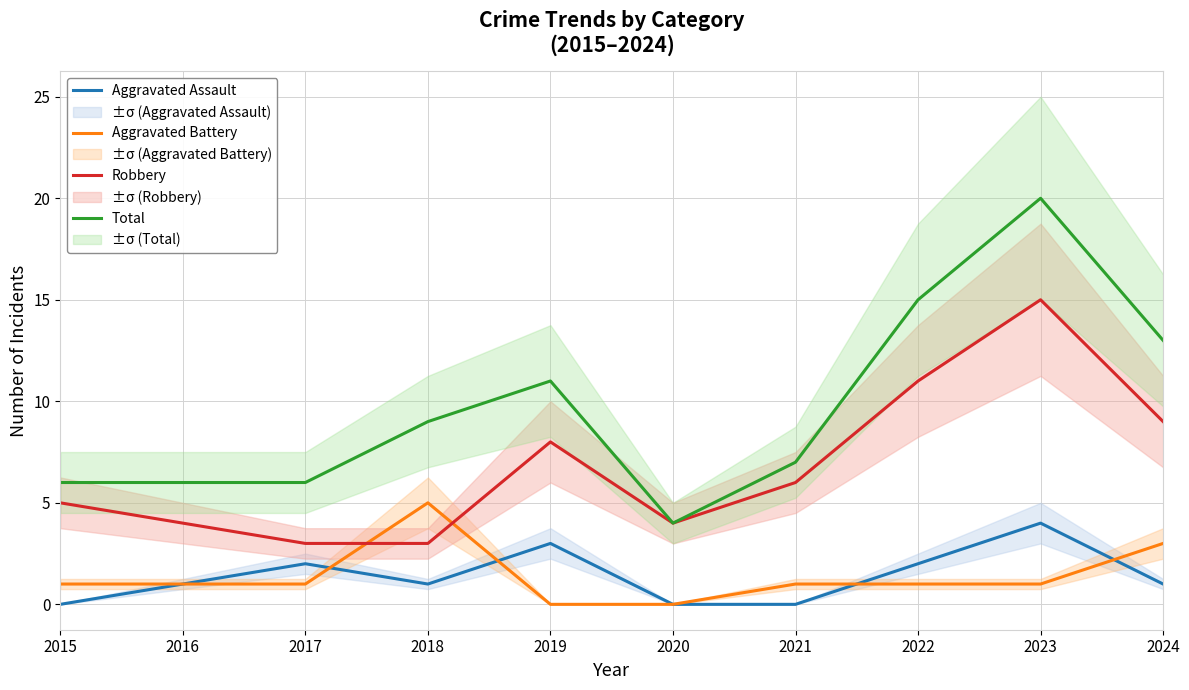

Which category has the lowest value in the Aggravated Battery series?

2019